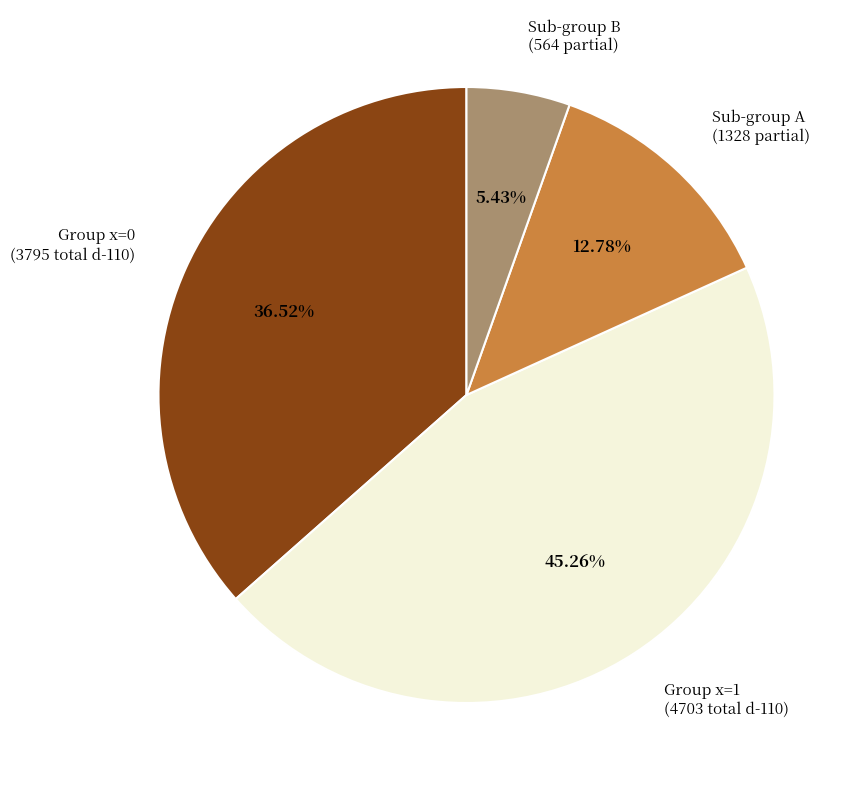

Does Sub-group A (1328 partial) account for over 50% of the chart?

No